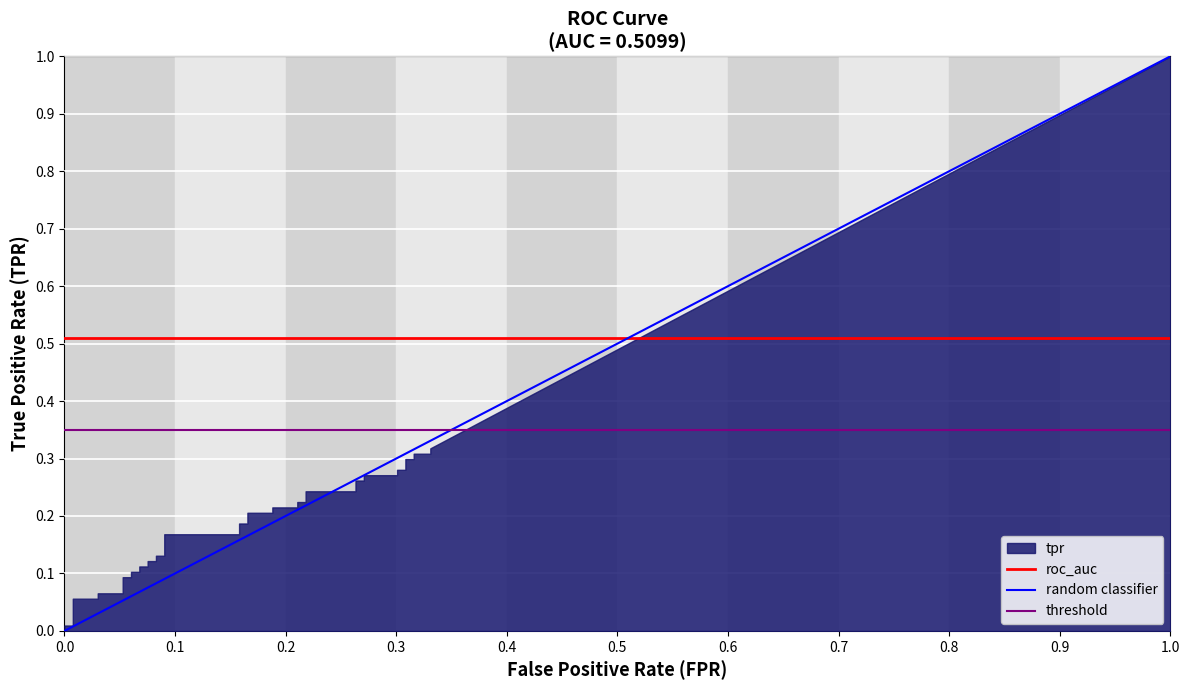

What is the lowest value of the threshold series?

0.3